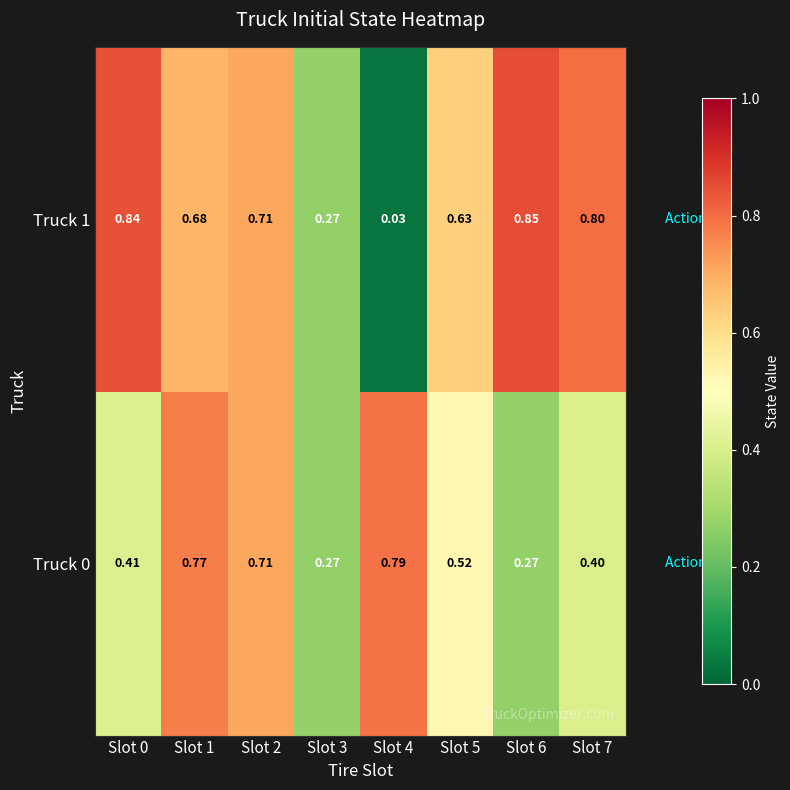

Is the value of Truck 1 at Slot 1 greater than the value of Truck 0 at Slot 5?

Yes